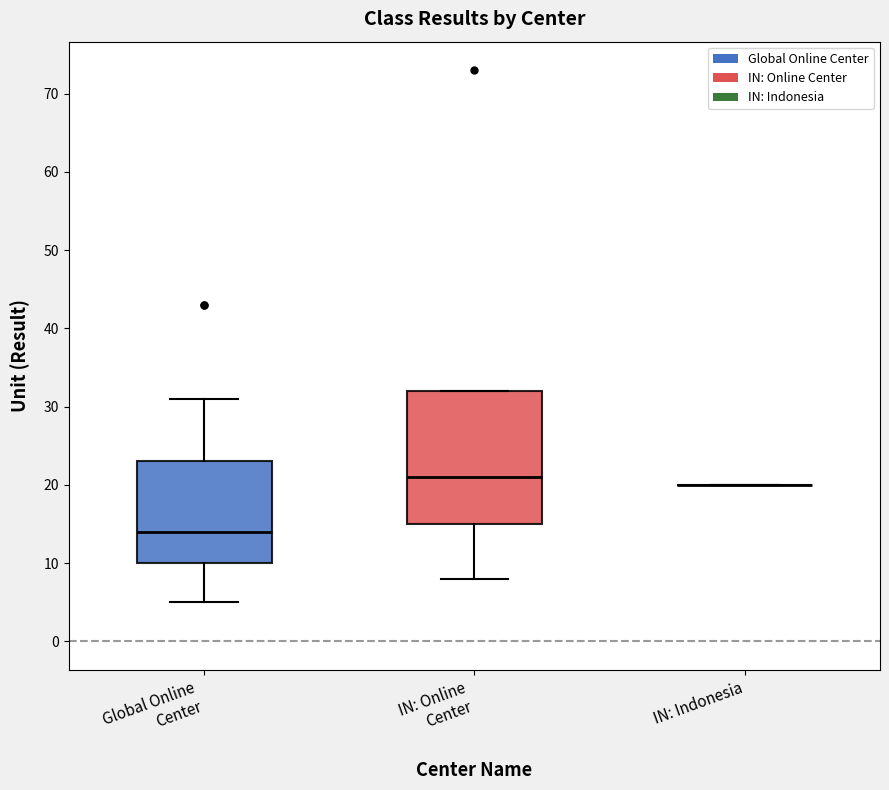

Reading left to right, transcribe this box plot: for each box, give where its median line is, the range the box spans, and where its two whiskers end, as read against the y-axis. The values are not printed on the chart, so give them approximately, as read against the axis.

Global Online Center: median 14, box 10 to 23, whiskers 5 to 31
IN: Online Center: median 21, box 15 to 32, whiskers 8 to 32
IN: Indonesia: box collapsed to a line at 20, whiskers 20 to 20